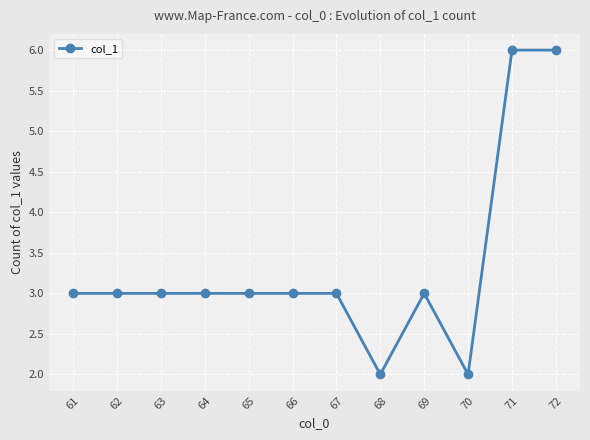

What is the greatest value displayed?

6